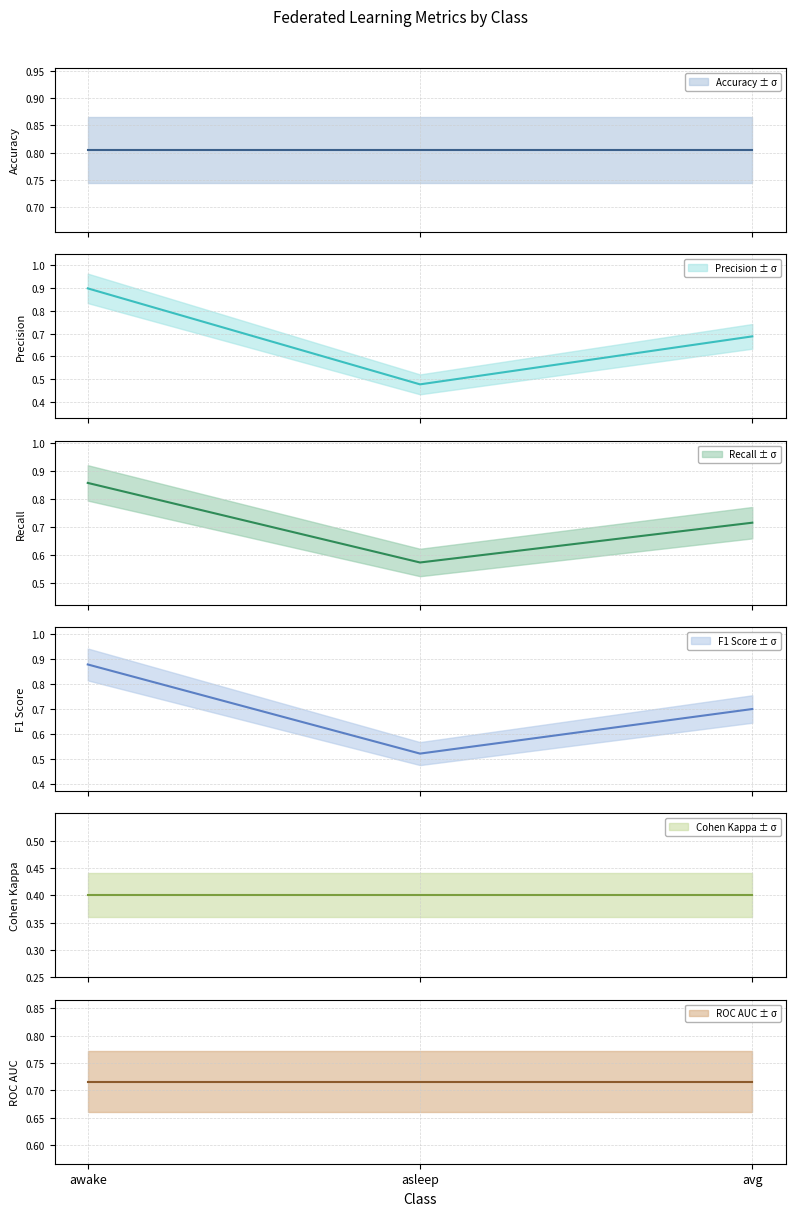

At avg, list the series in order from smallest to largest.

cohen_kappa_score, precision, f1_score, recall, roc_auc_score, accuracy